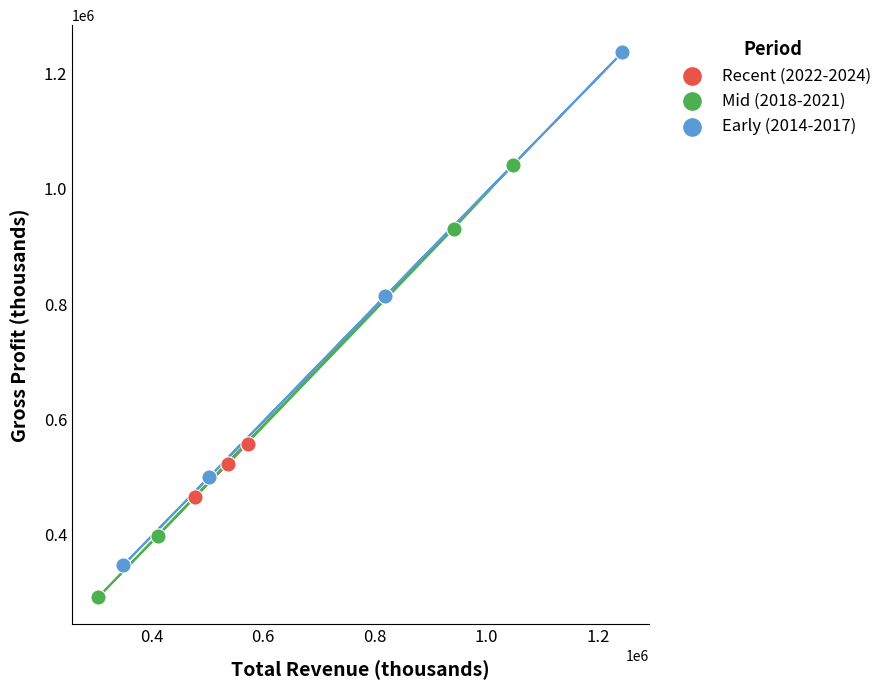

Which series contains the lowest Y value?

Mid (2018-2021)